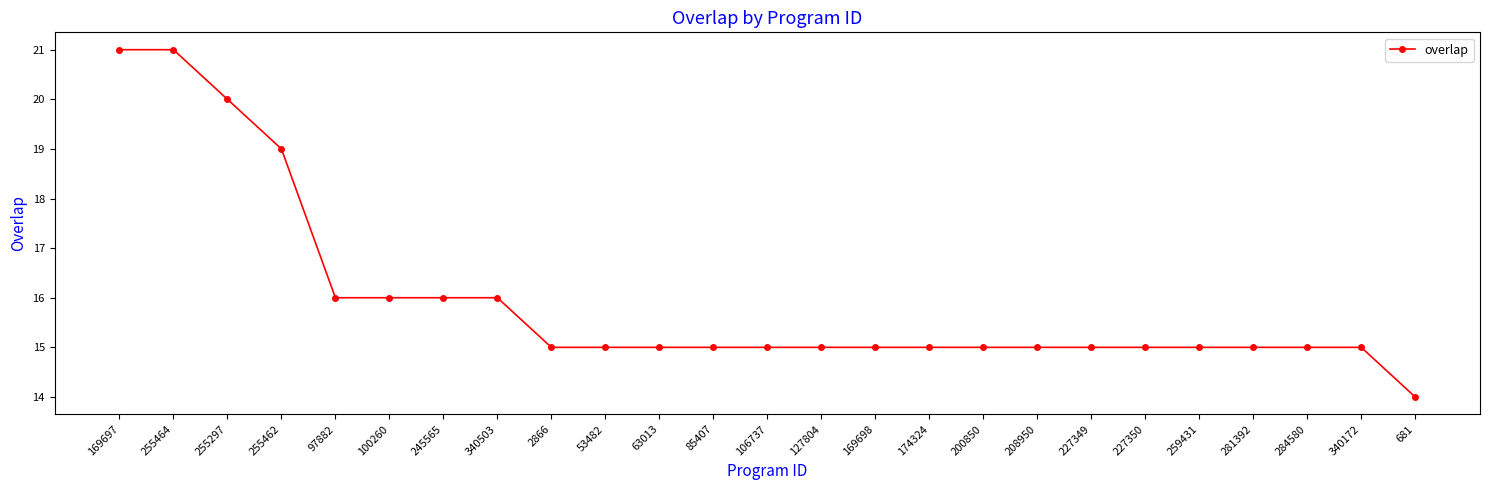

Is it true that the value at 100260 is 16?

True